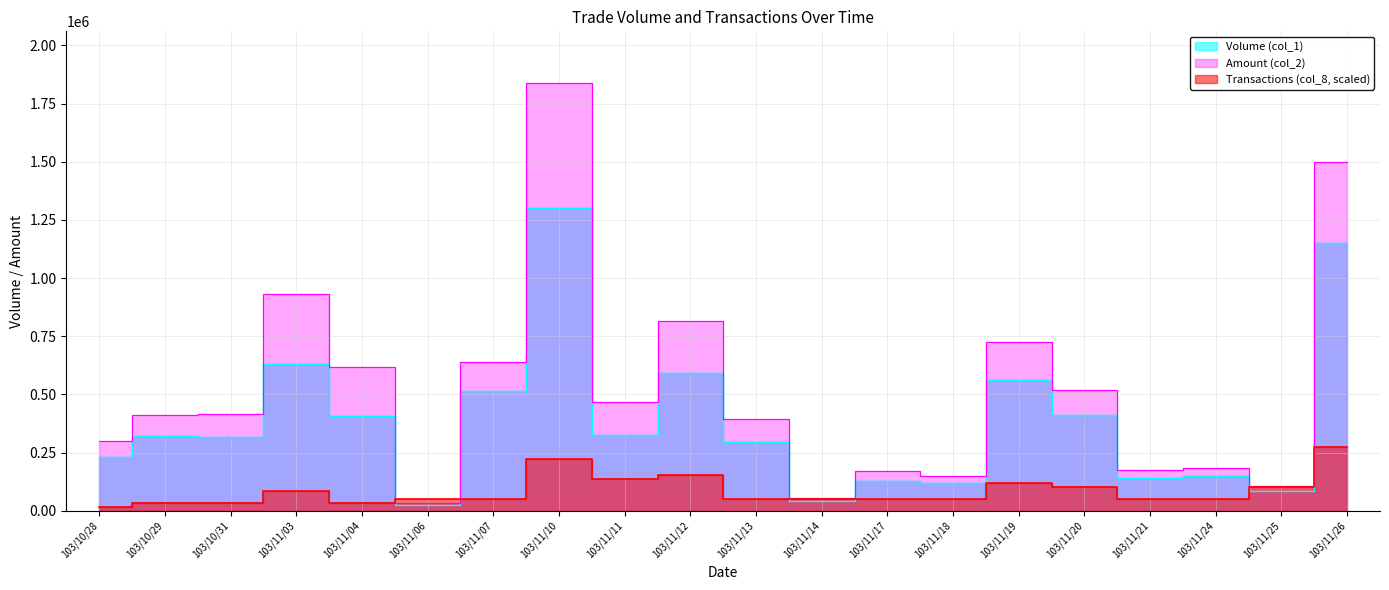

Which has a higher value, 103/11/13 or 103/11/10?

103/11/10